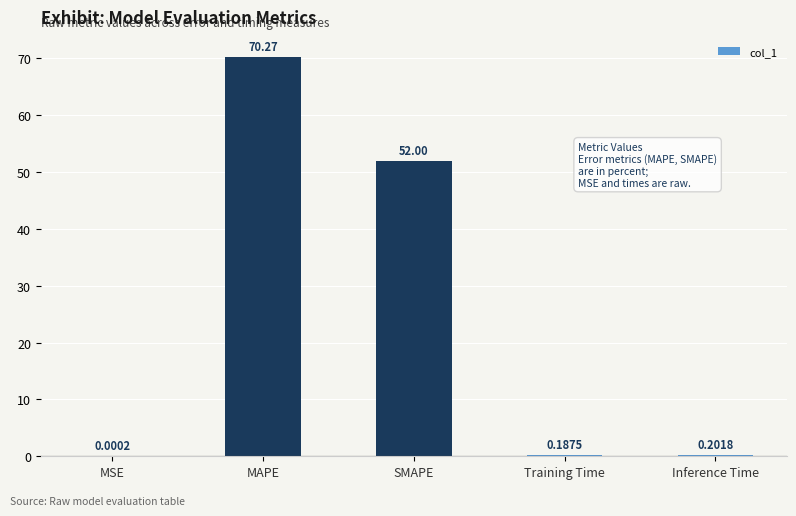

Between MSE and SMAPE, which is larger?

SMAPE